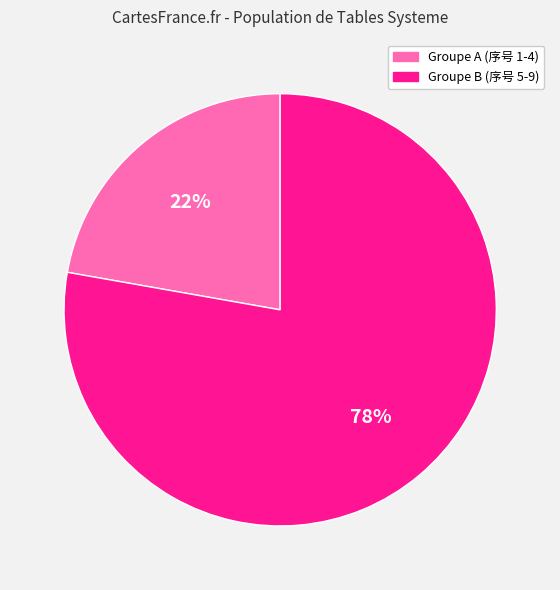

Between Groupe B (序号 5-9) and Groupe A (序号 1-4), which is larger?

Groupe B (序号 5-9)